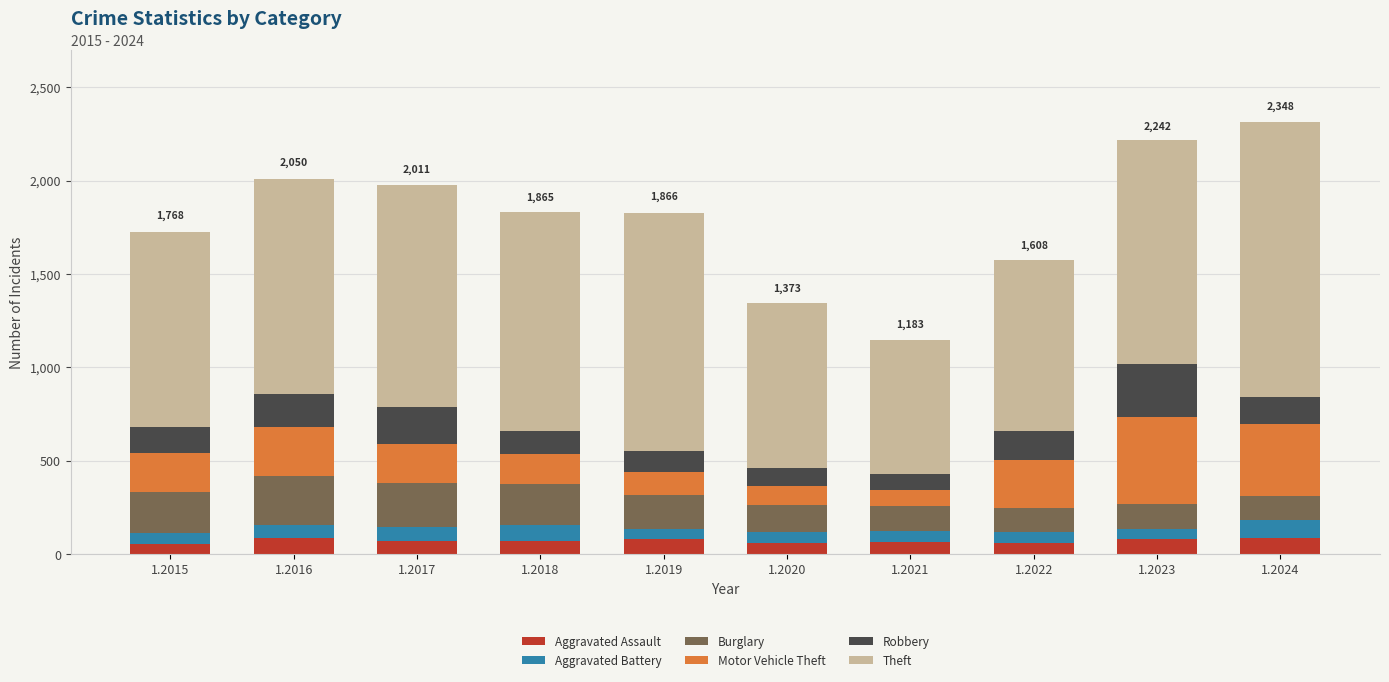

How many categories are shown in the chart?

10